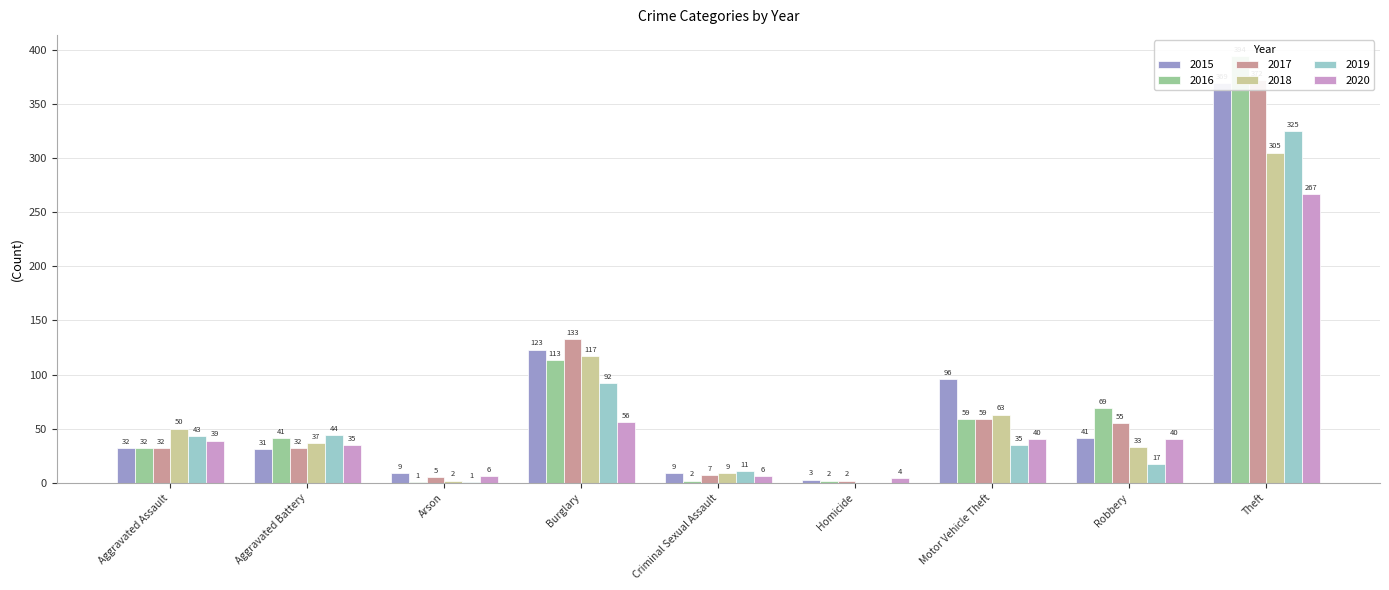

What is the label of the 3rd bar from the left?

Arson